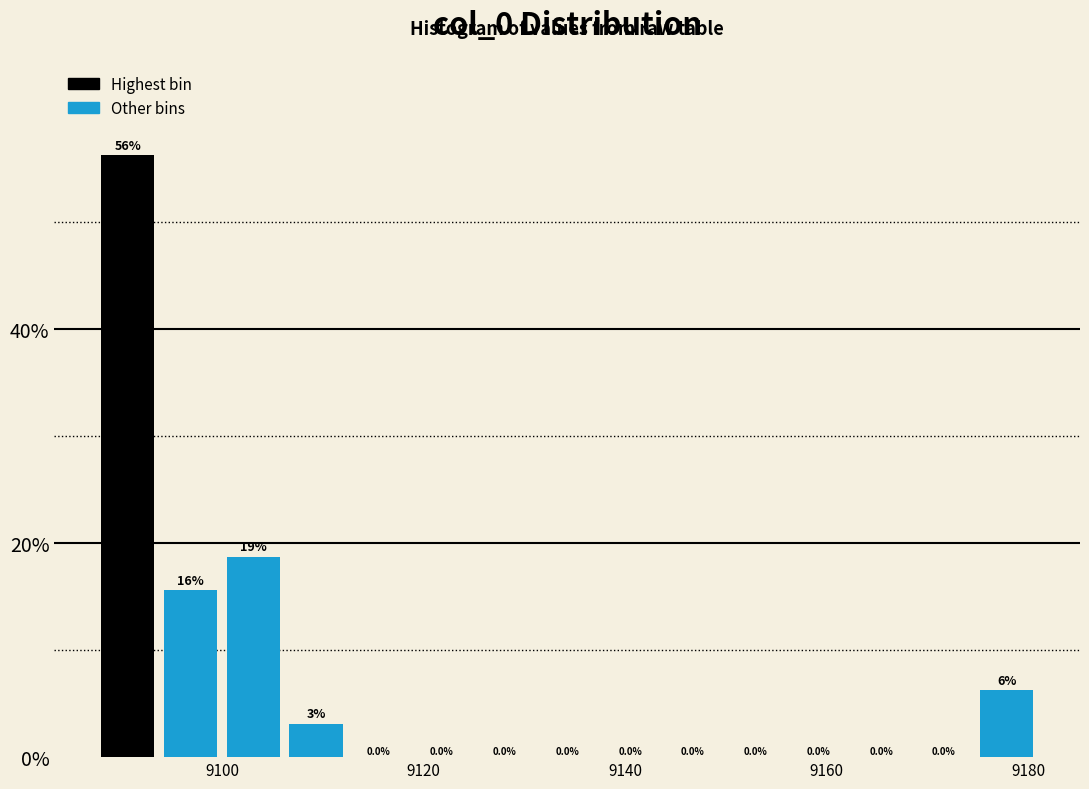

Around what value on the x-axis is the tallest bar? Give the approximate position of its centre, as read against the axis.

9090